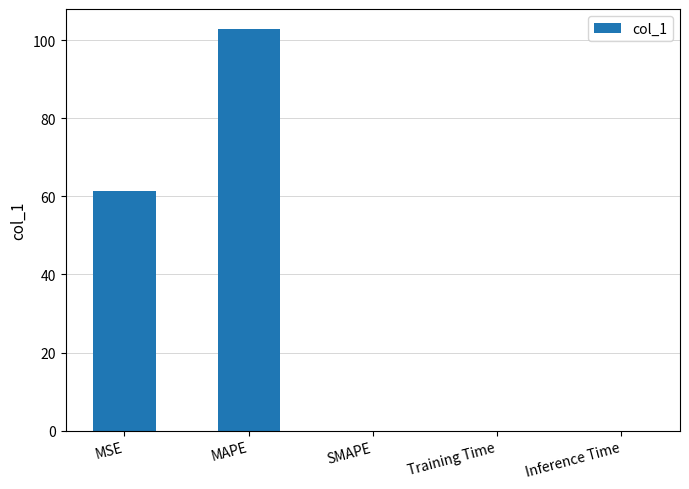

What is the sum of all values?

164.2